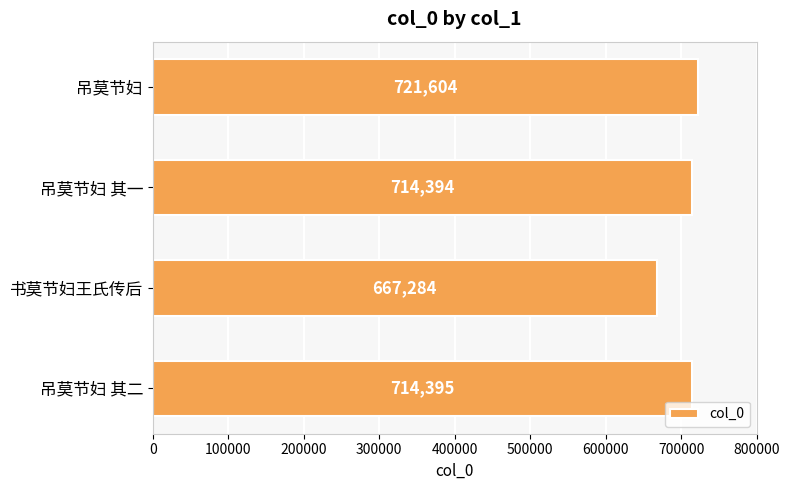

Count the number of data series in this chart.

1